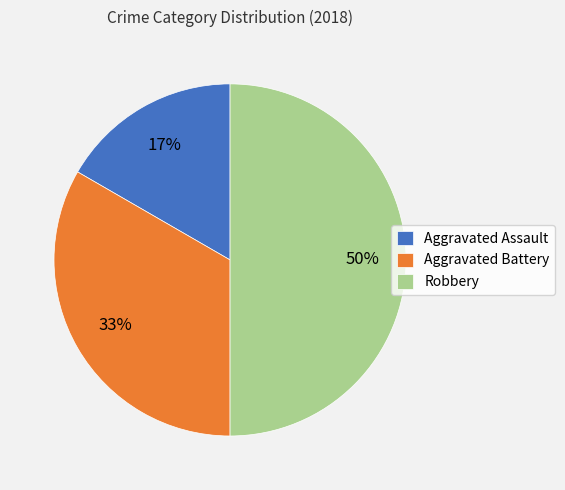

True or false: Aggravated Battery accounts for 39% of the total.

False